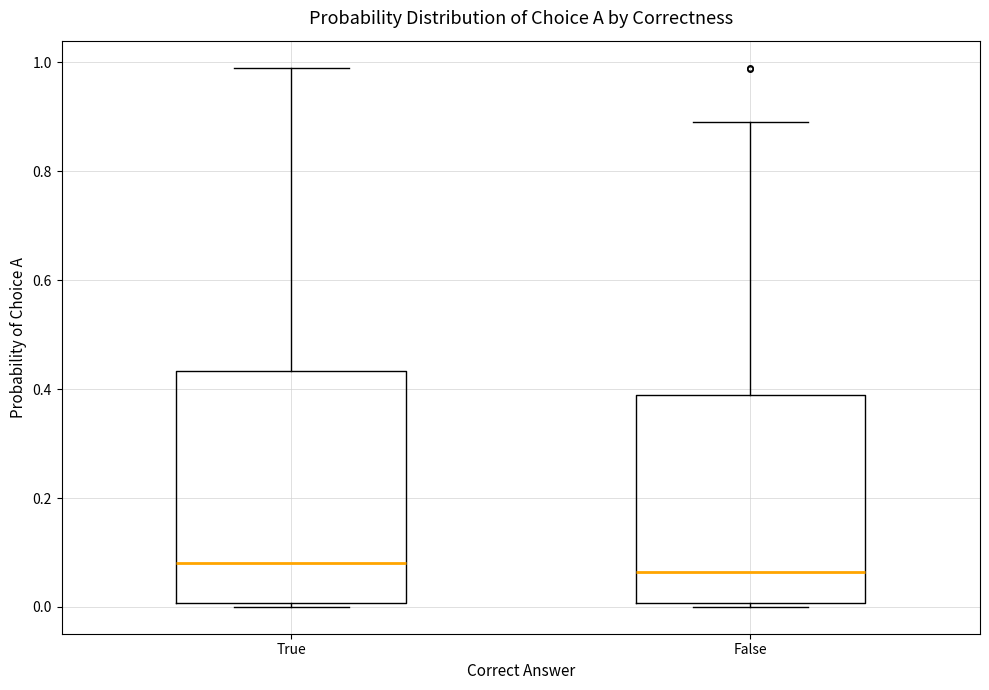

Comparing the boxes themselves (not the whiskers), which one is the tallest?

True